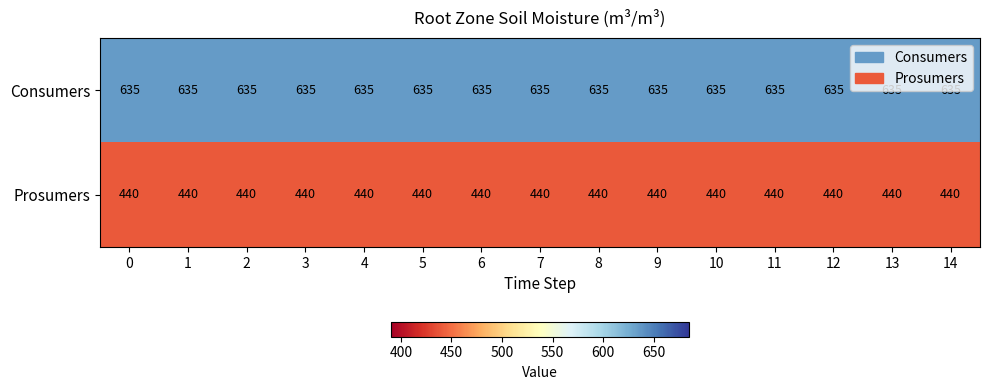

What is the spread (max minus min) of values at 9?

195